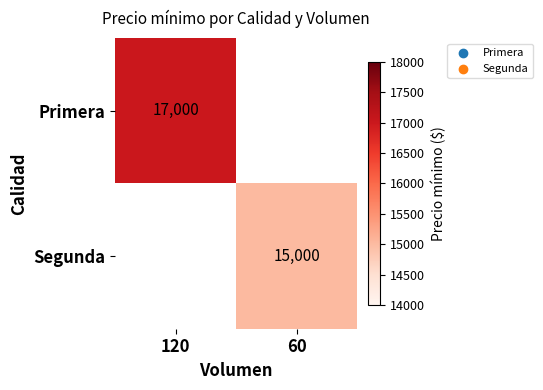

The Primera series shows 17000 at 120. True or false?

True